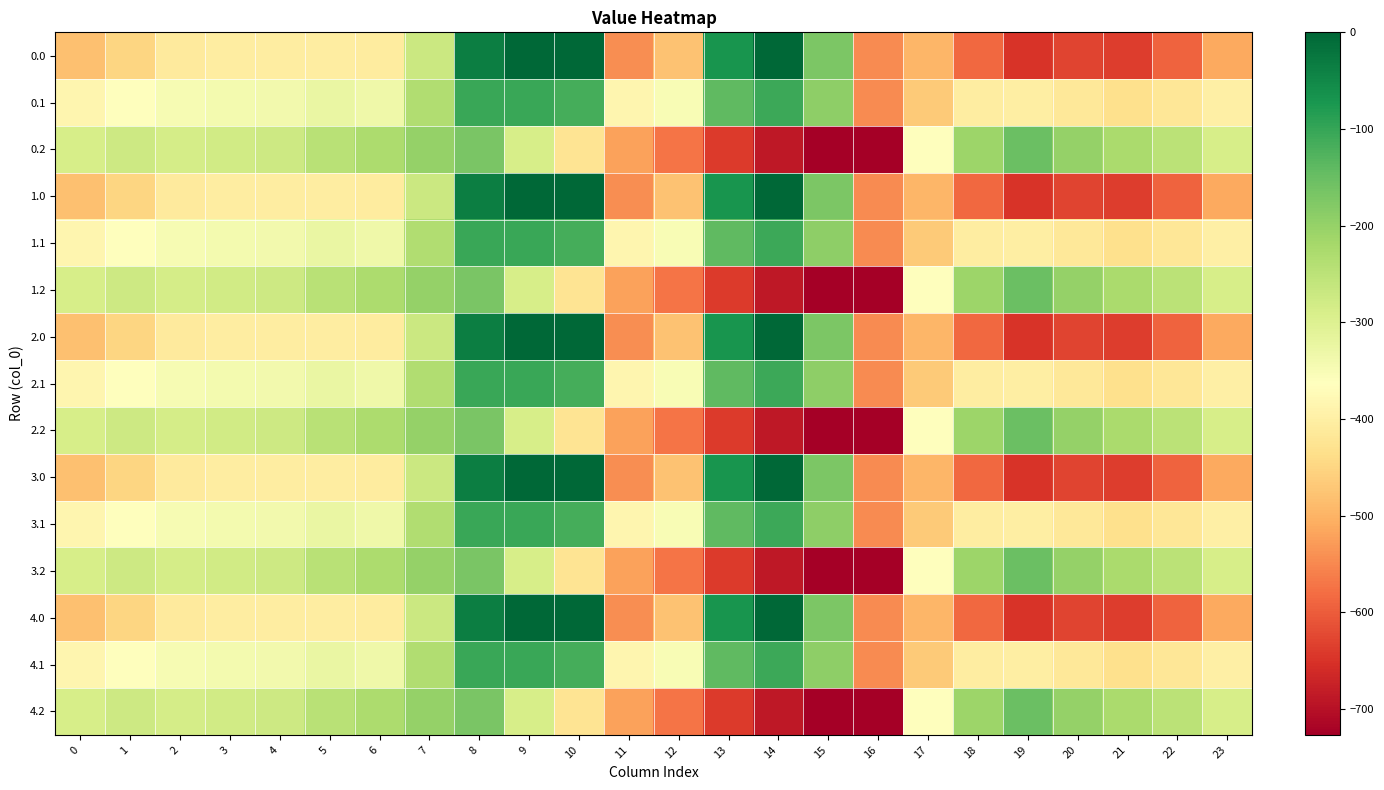

At which category does the chart reach its peak across all series?

9